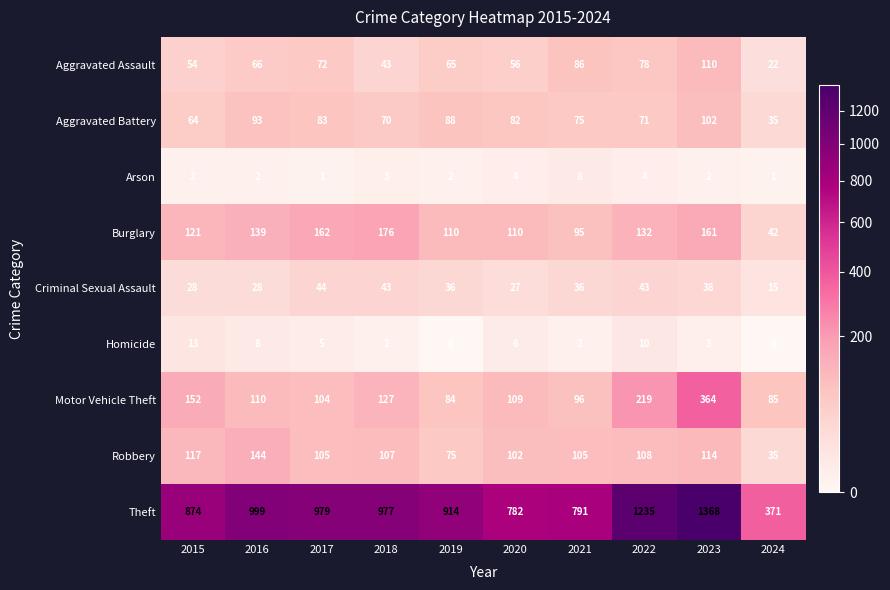

Rank the series at 2023 from lowest to highest value.

Arson, Homicide, Criminal Sexual Assault, Aggravated Battery, Aggravated Assault, Robbery, Burglary, Motor Vehicle Theft, Theft